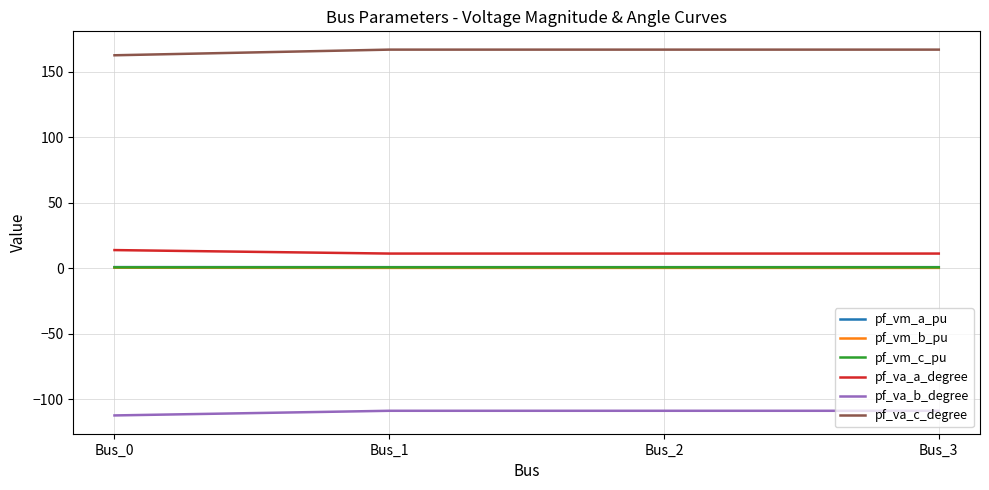

What are all the series names shown in the legend?

pf_vm_a_pu, pf_vm_b_pu, pf_vm_c_pu, pf_va_a_degree, pf_va_b_degree, pf_va_c_degree